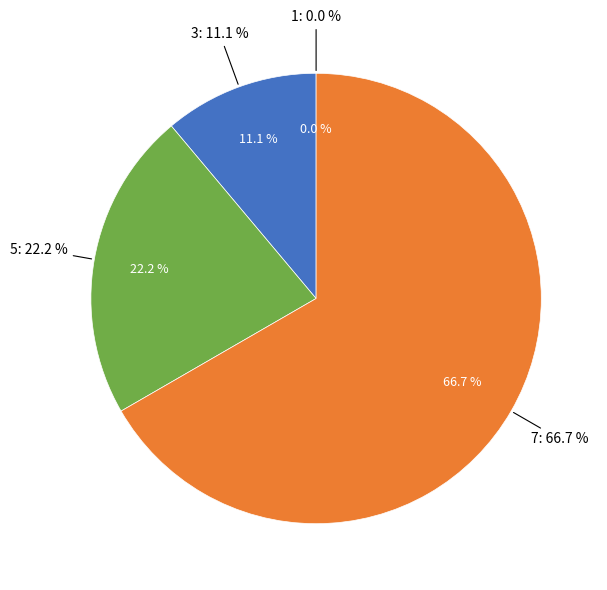

To the nearest percent, what portion does 3 represent?

11%